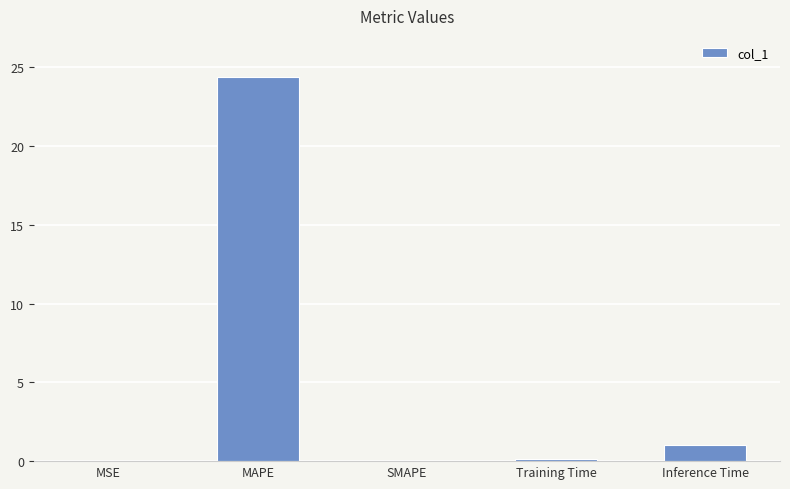

How many distinct data groups are displayed?

1